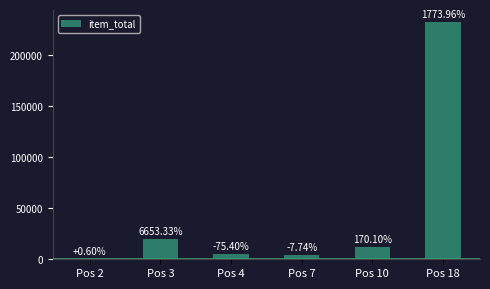

Count the number of data series in this chart.

1